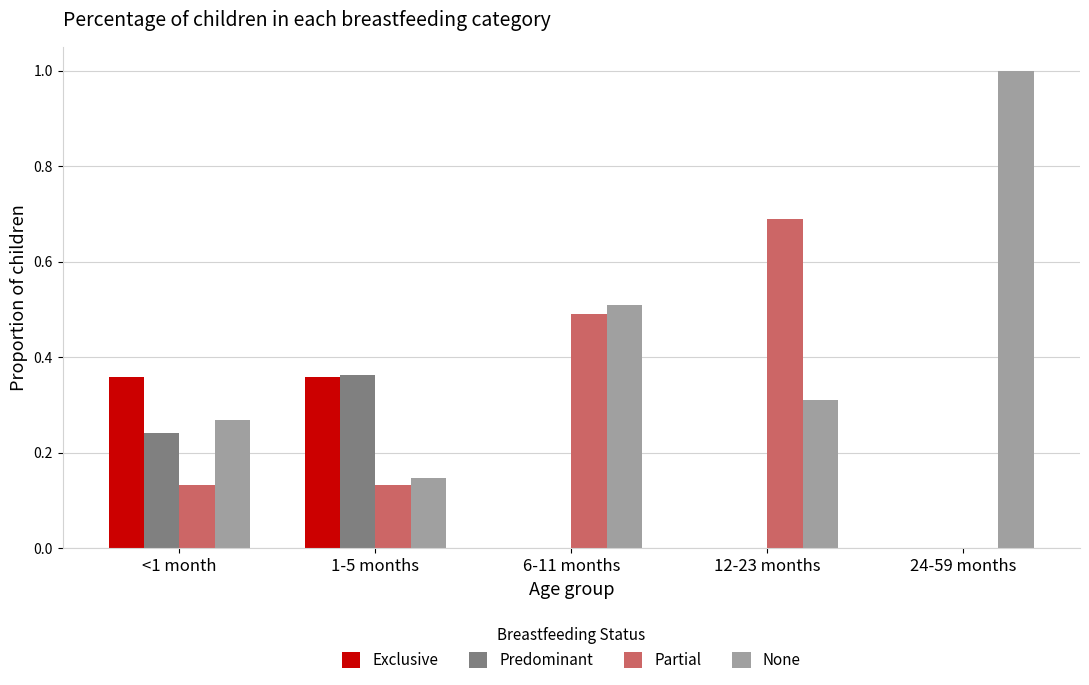

What is the sum of all Exclusive values?

0.7